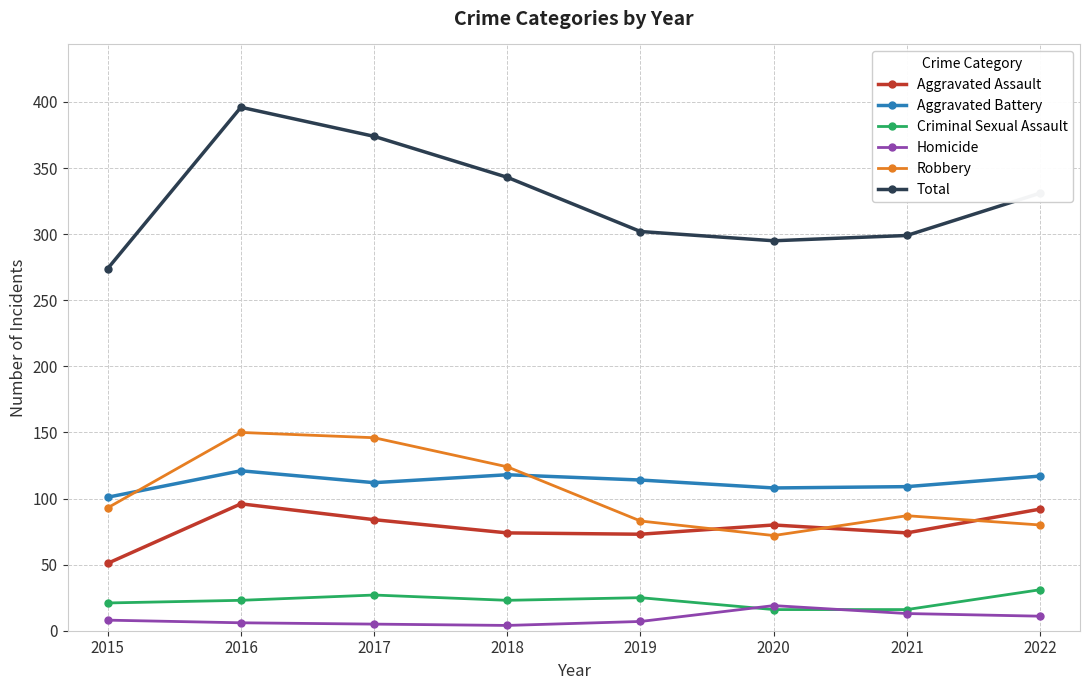

Count the Criminal Sexual Assault values in the range 21 to 27.

5